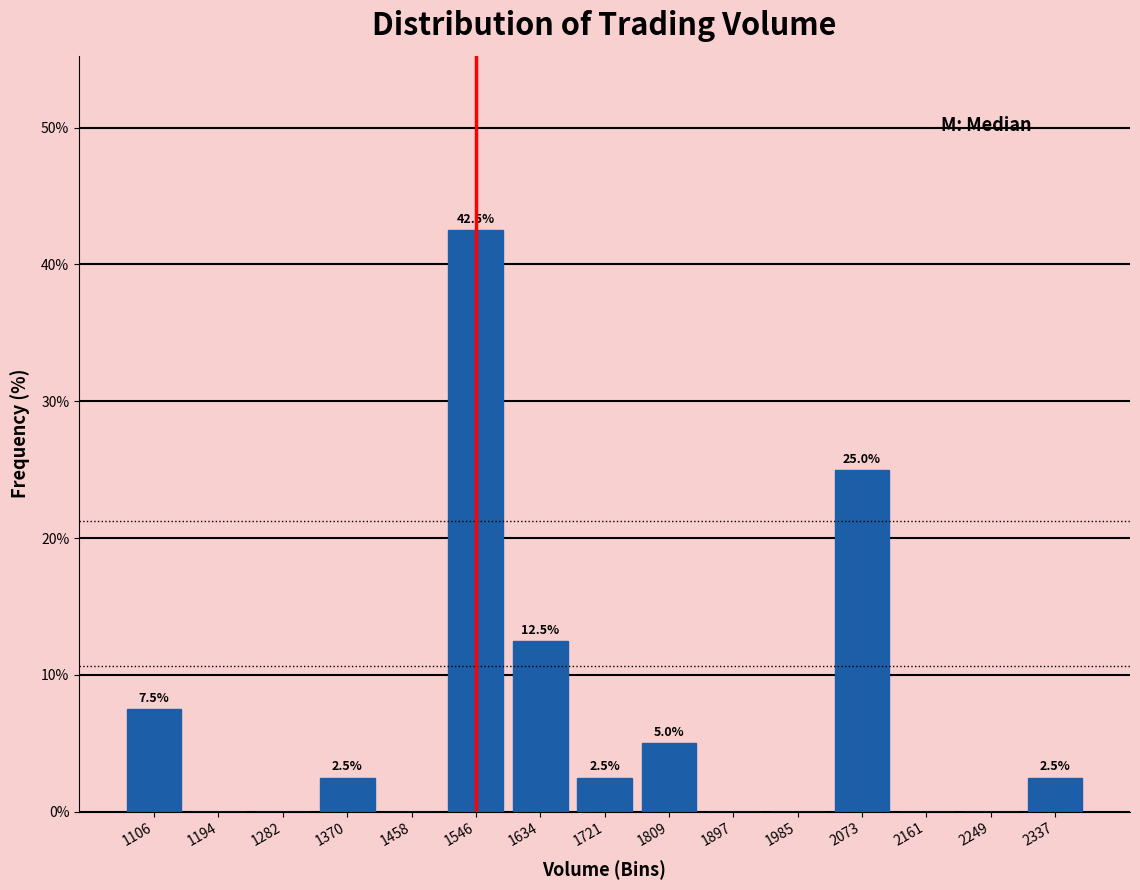

Which range on the x-axis has the tallest bar?

1500 to 1590